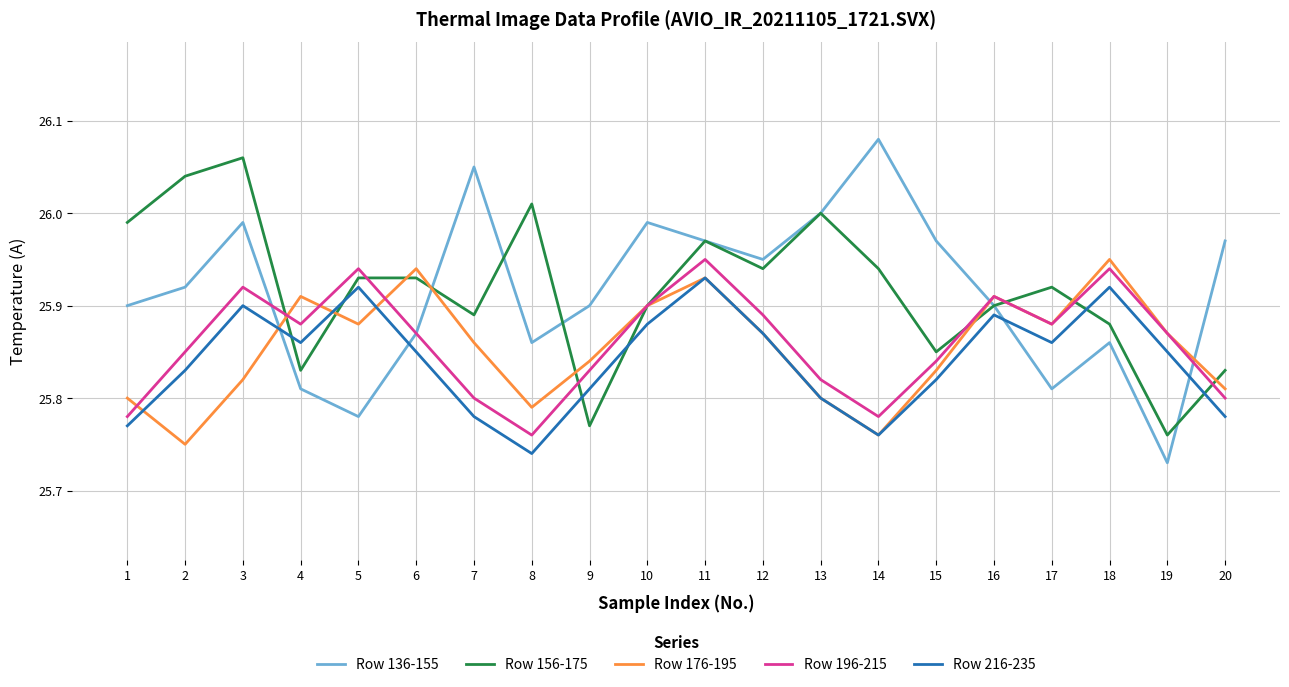

True or false: Row 176-195 has more than 2 points higher than both neighbors.

True